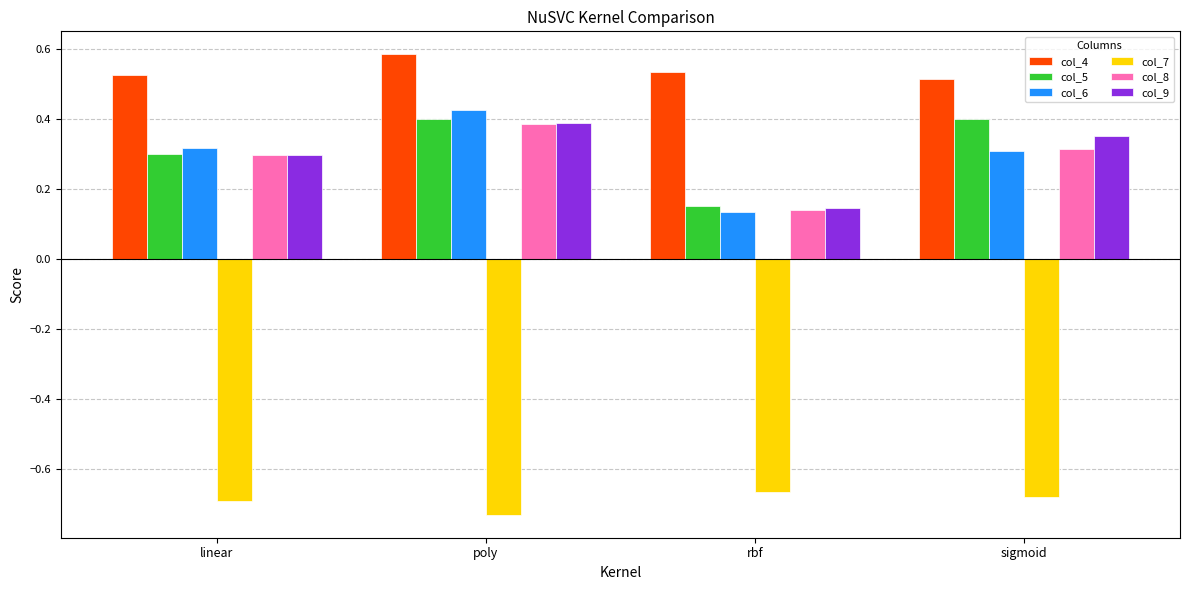

True or false: col_5 has a value of 0.4 at sigmoid.

True